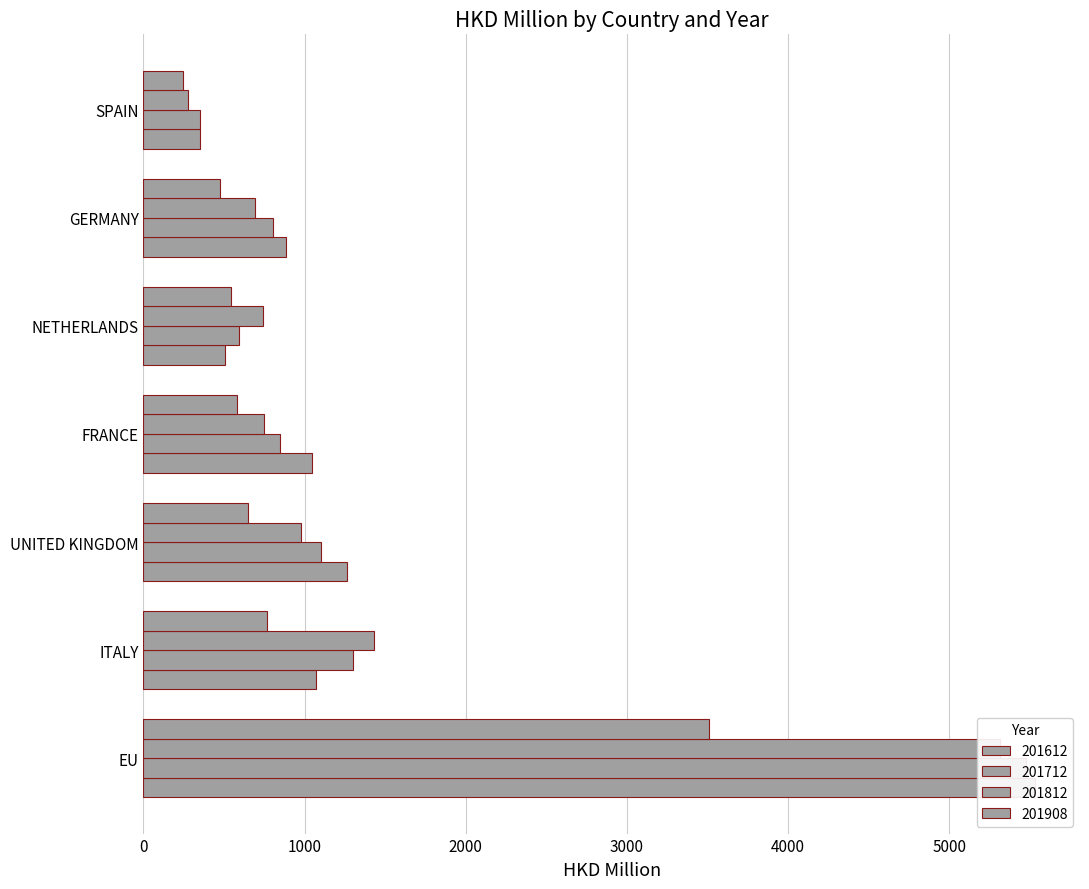

Which series has the largest total across all categories?

201612